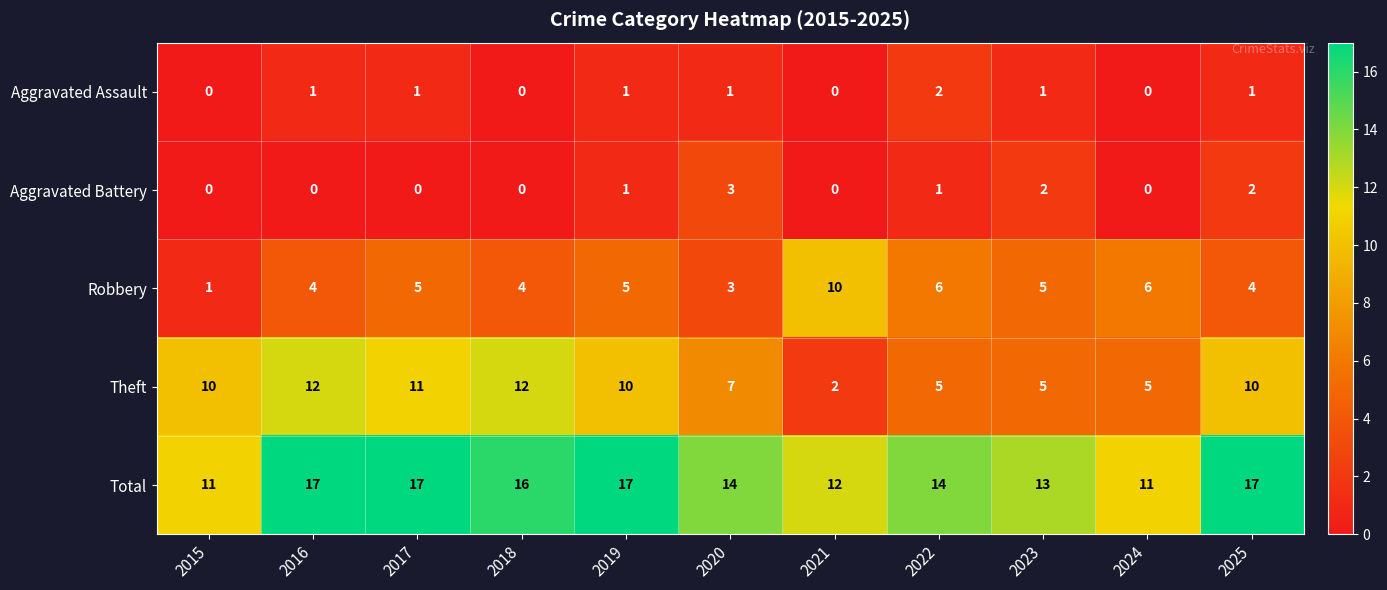

List the series in order of their peak value, lowest first.

Aggravated Assault, Aggravated Battery, Robbery, Theft, Total